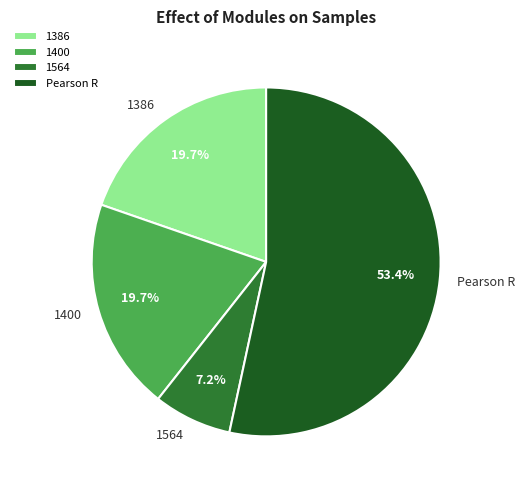

What is the smallest slice in the pie chart?

1564